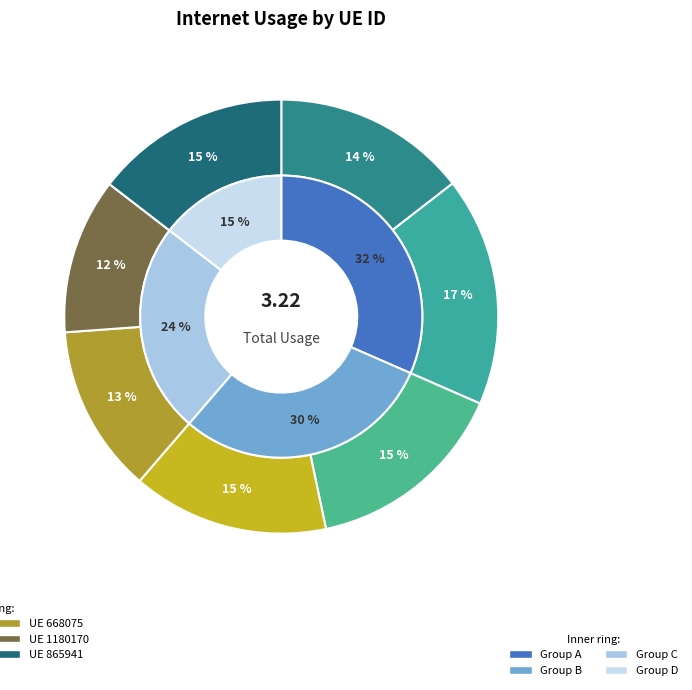

Does 76843 account for over 50% of the chart?

No